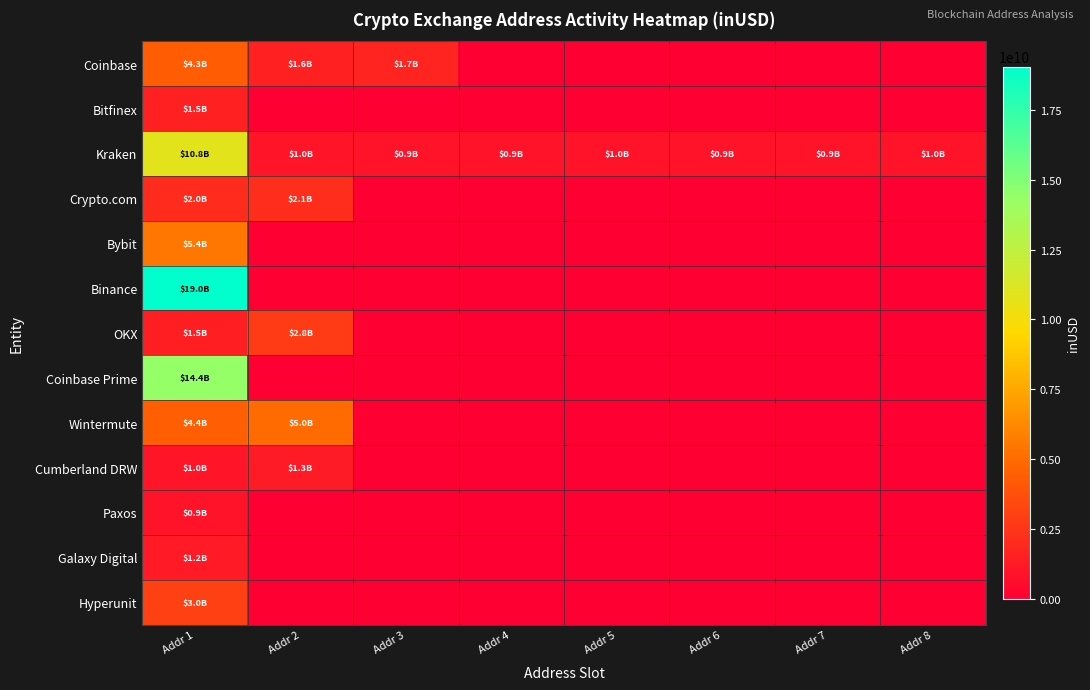

Count the number of data series in this chart.

13